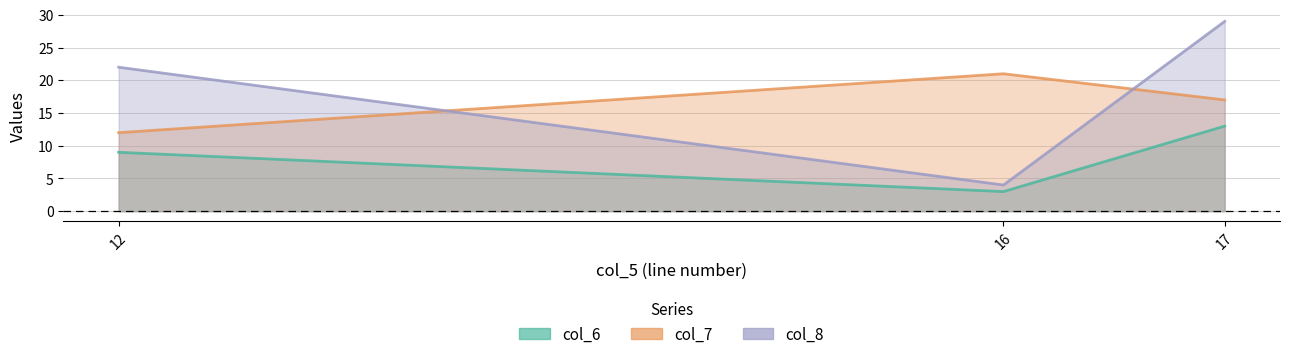

List the series in order of their peak value, highest first.

col_8, col_7, col_6